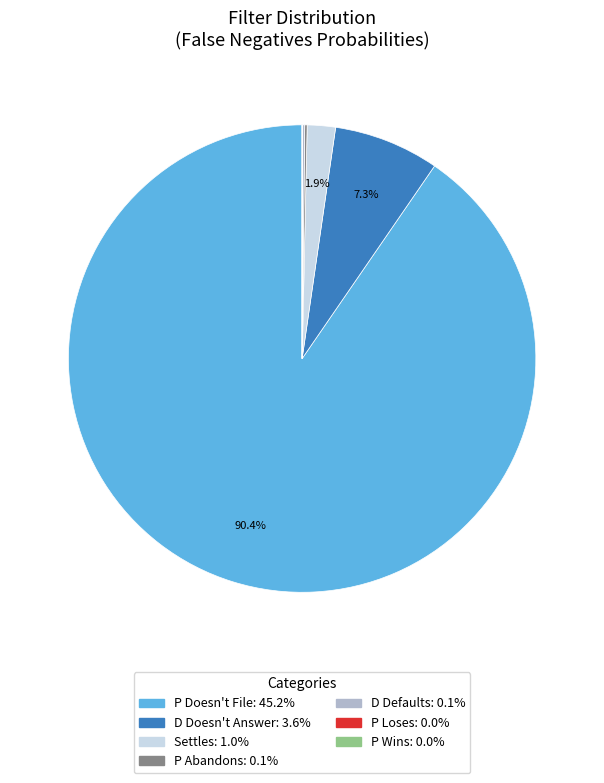

Do Settles and D Doesn't Answer together represent more than half of the pie?

No